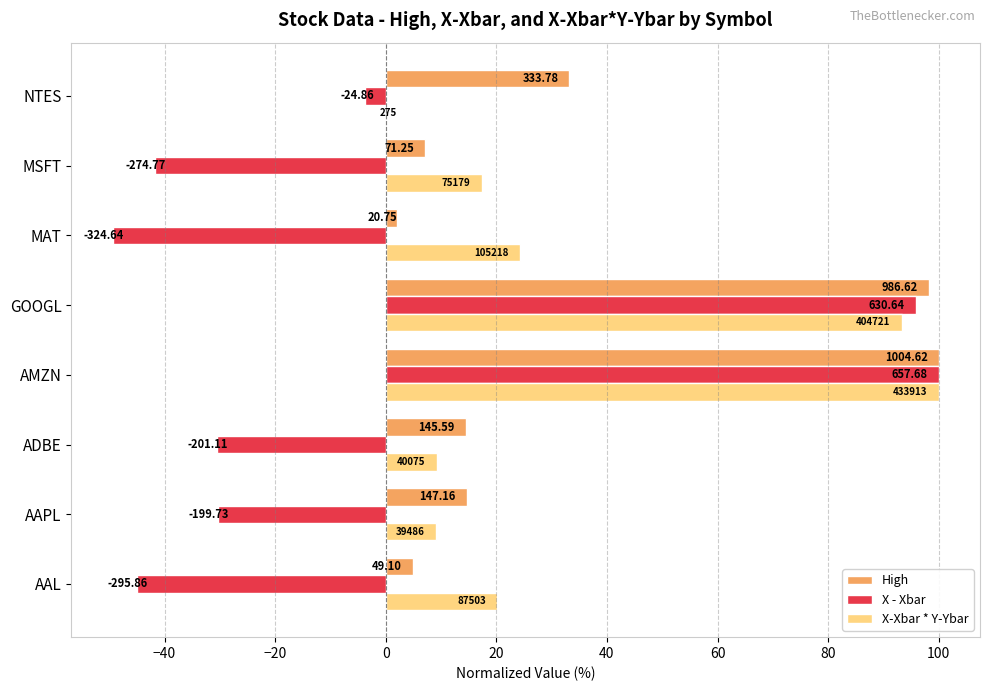

What are all the series names shown in the legend?

High, X - Xbar, X-Xbar * Y-Ybar